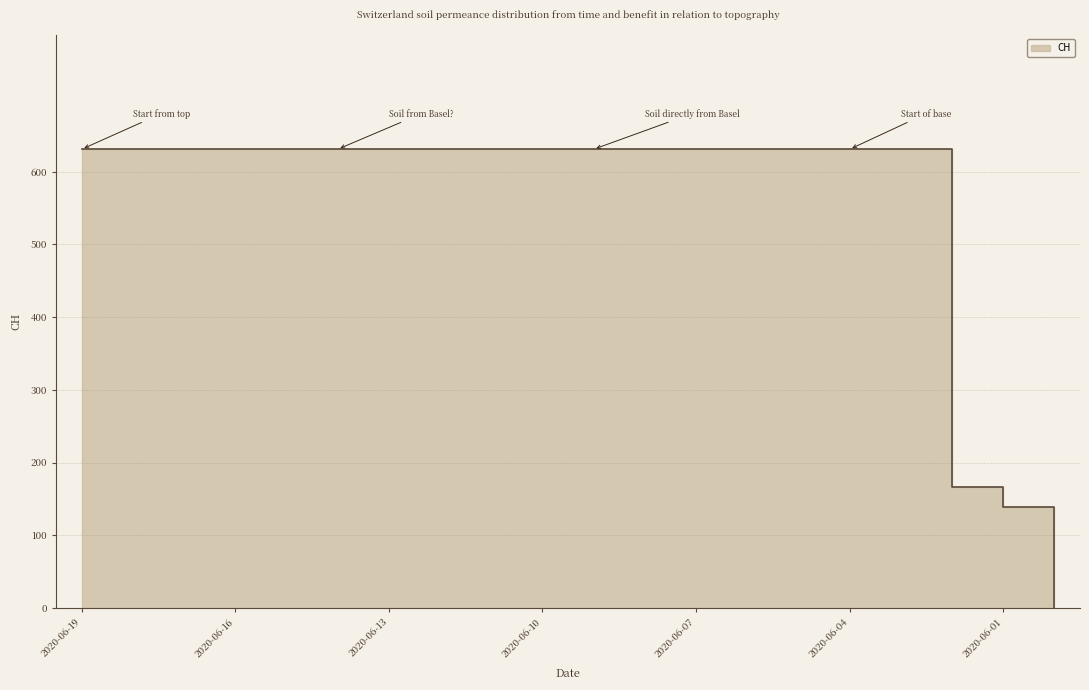

Does the chart have visible grid lines?

Yes